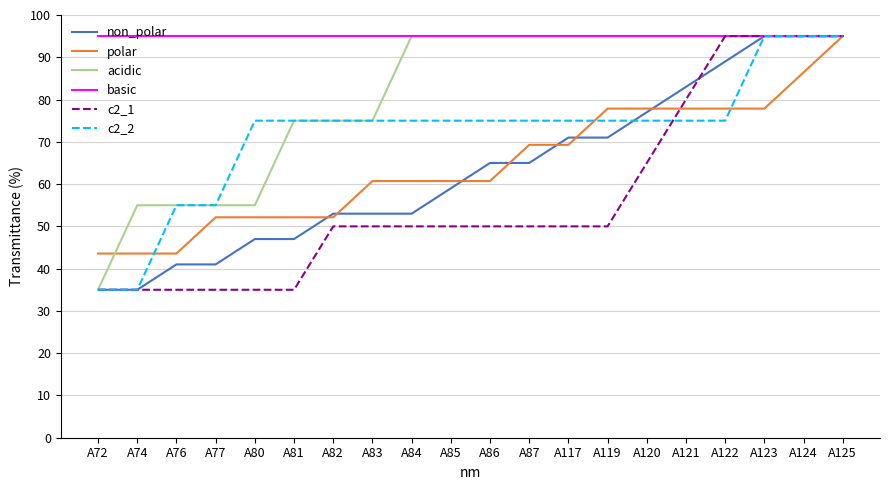

At which category is the sum across all series the highest?

A125